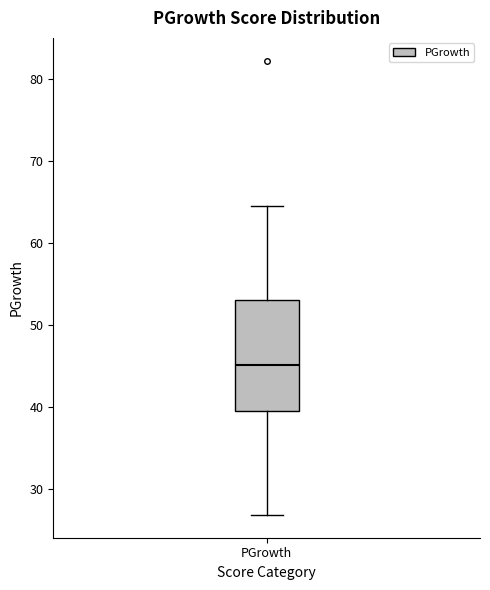

Transcribe this box plot: give where the median line is, the range the box spans, and where the two whiskers end, as read against the y-axis. The values are not printed on the chart, so give them approximately, as read against the axis.

median 45, box 40 to 53, whiskers 27 to 65